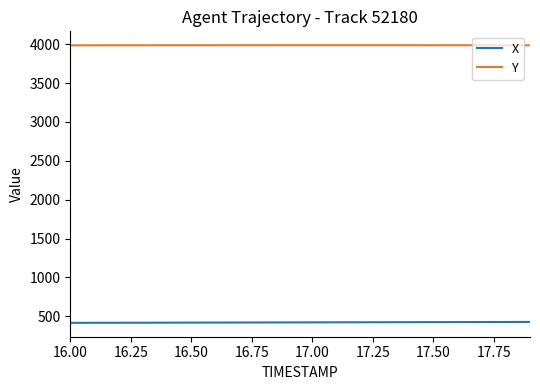

List the series in order of their peak value, lowest first.

X, Y